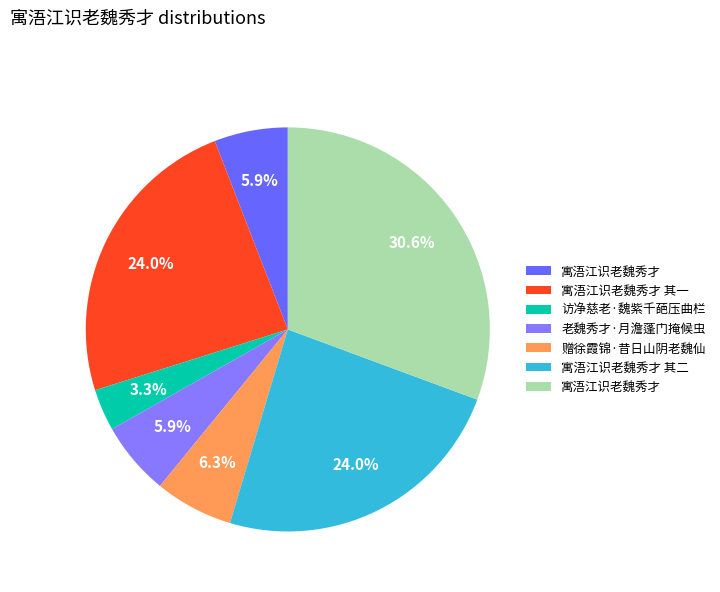

How many segments does this pie chart have?

7